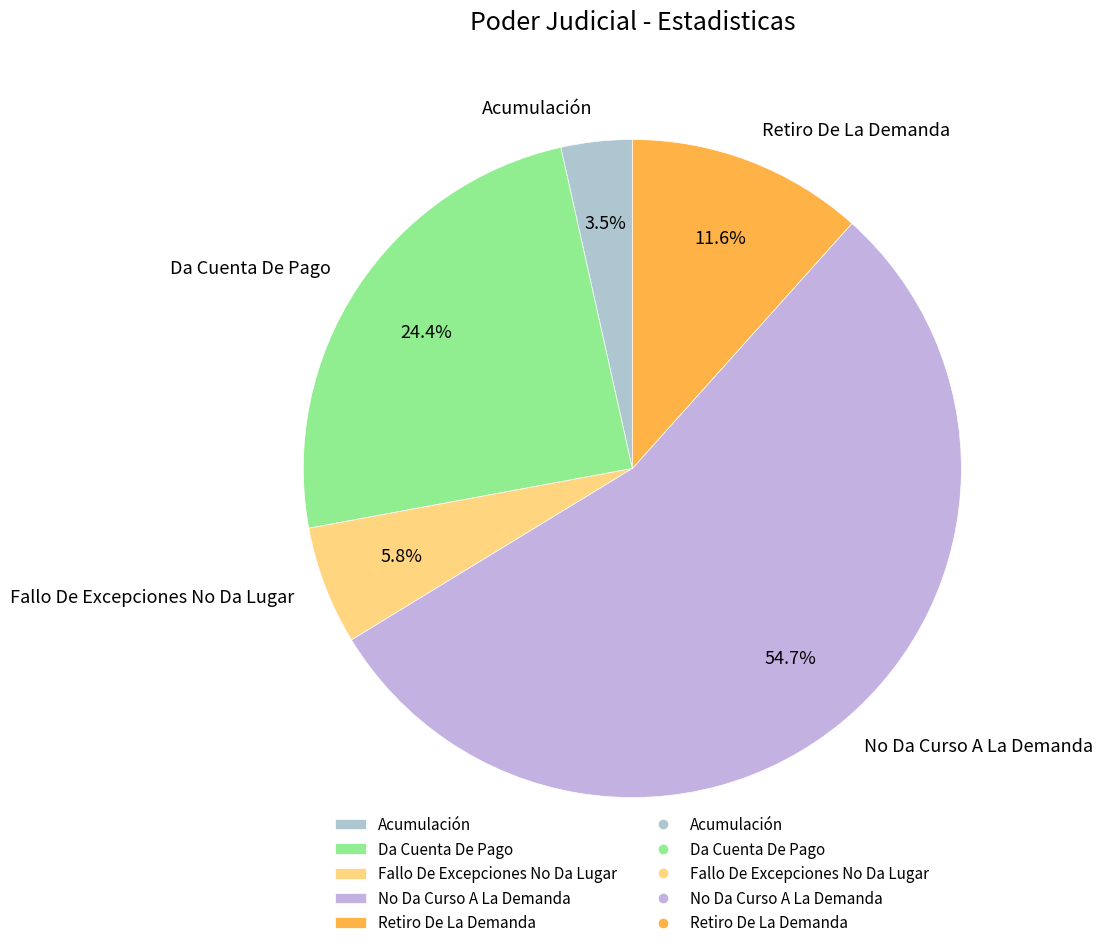

Does any single category account for the majority?

Yes